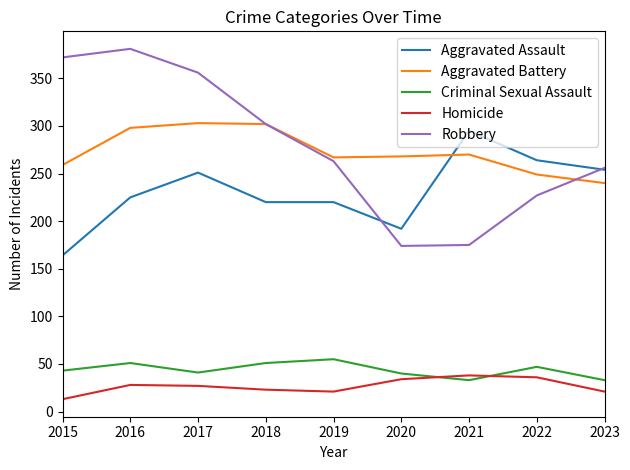

What is the average value of the Homicide series?

27